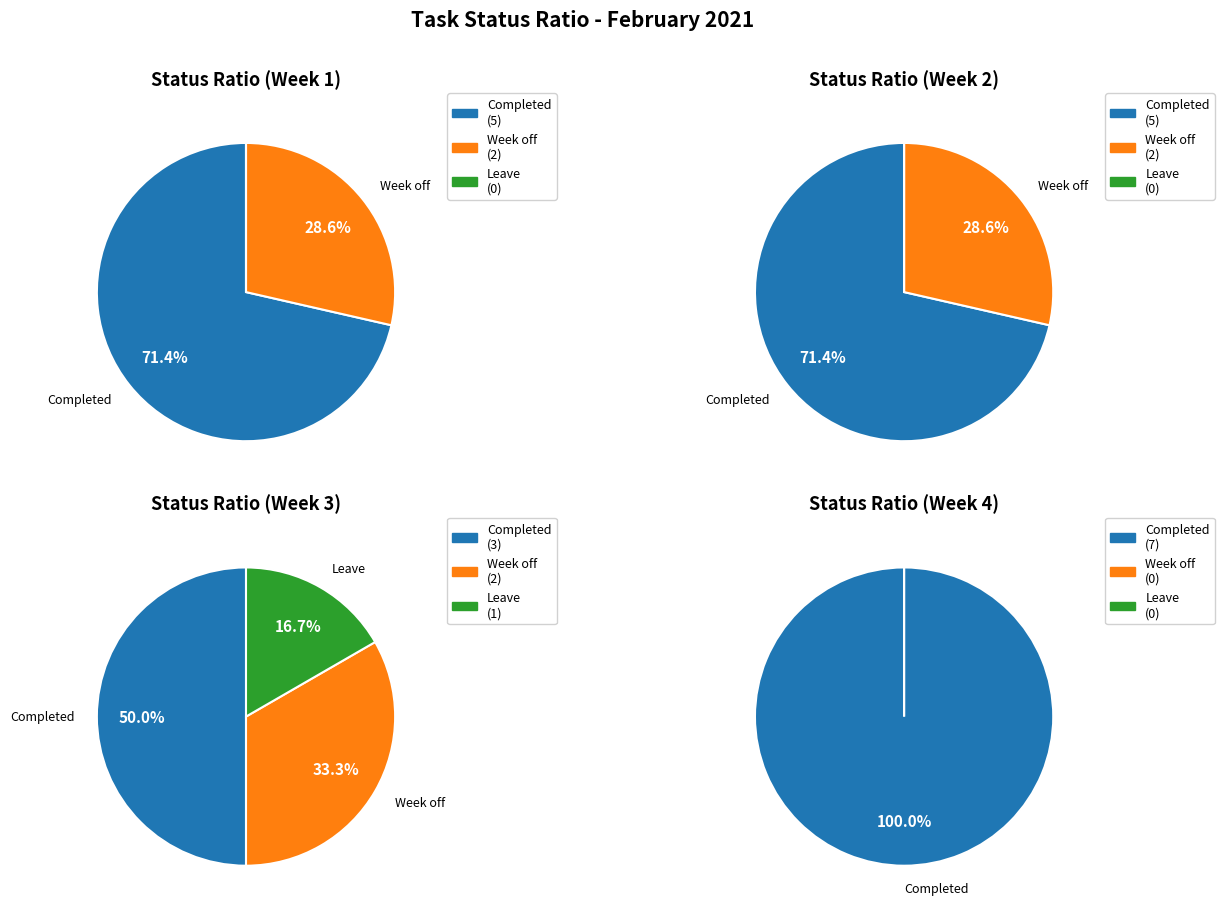

What is the change in value from Completed to Leave?

-19